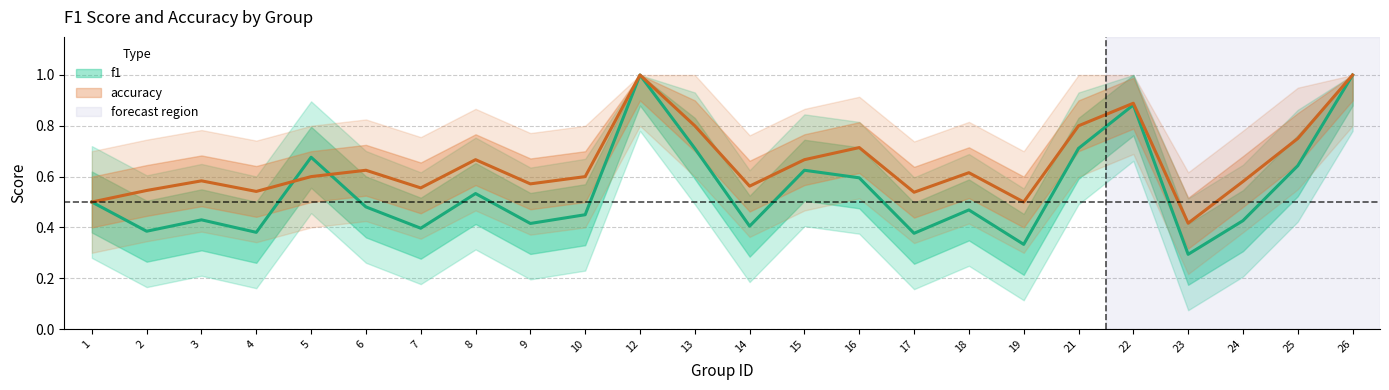

True or false: f1 has a value of 0.2 at 17.

False